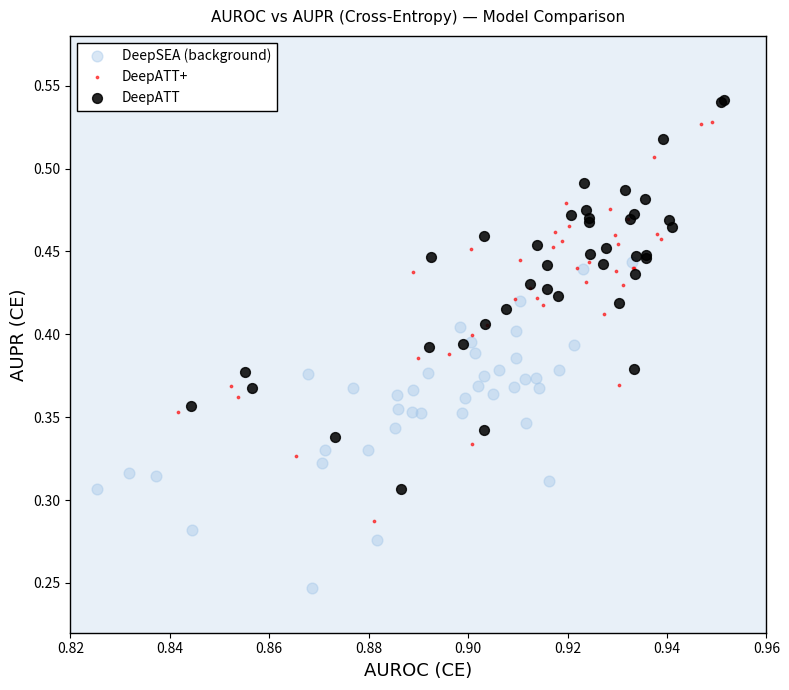

Which series reaches the maximum Y coordinate?

DeepATT